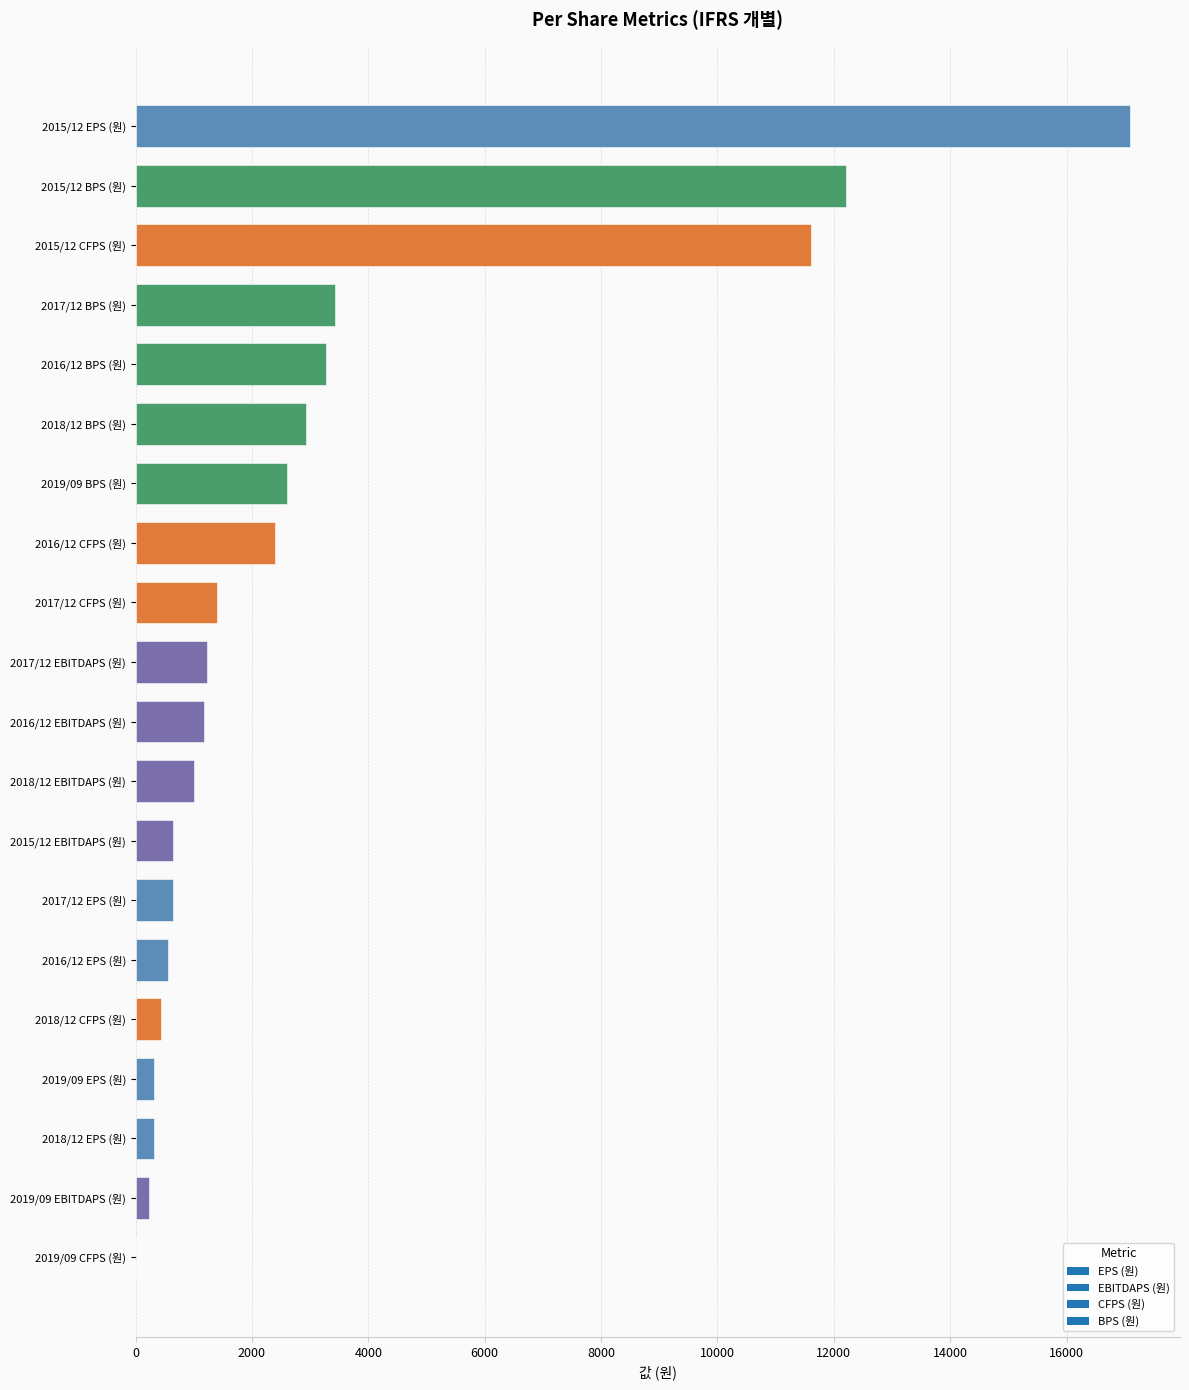

Where is the data nearest to the value 8551?

2015/12 CFPS (원)